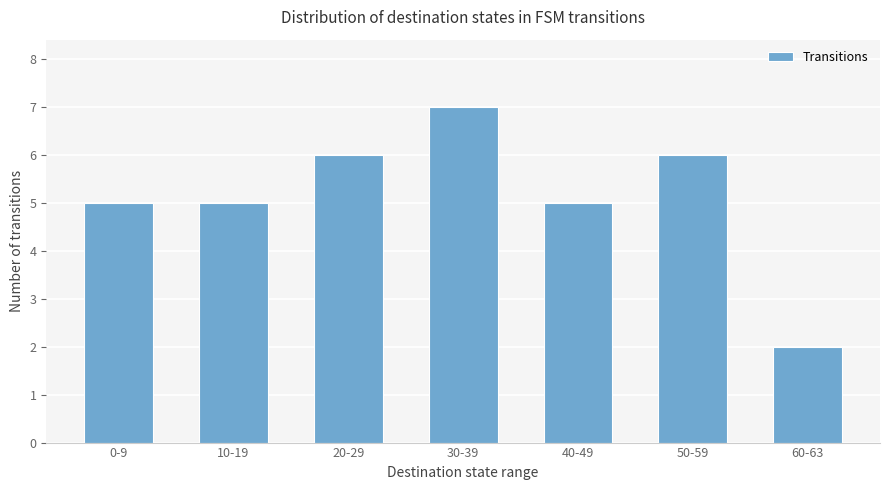

What value does the data have at 10-19?

5